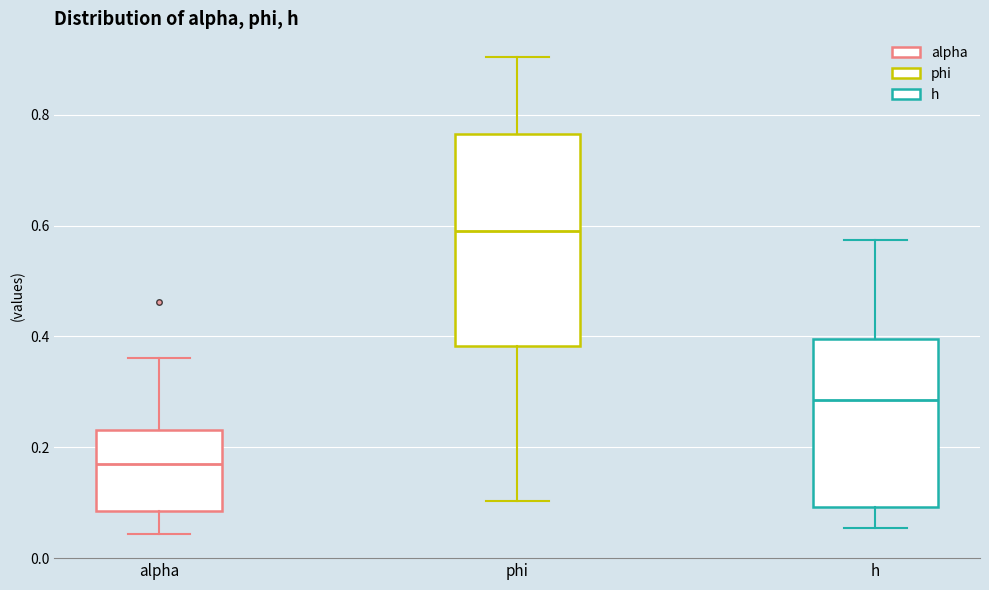

Which box's median line is the lowest?

alpha